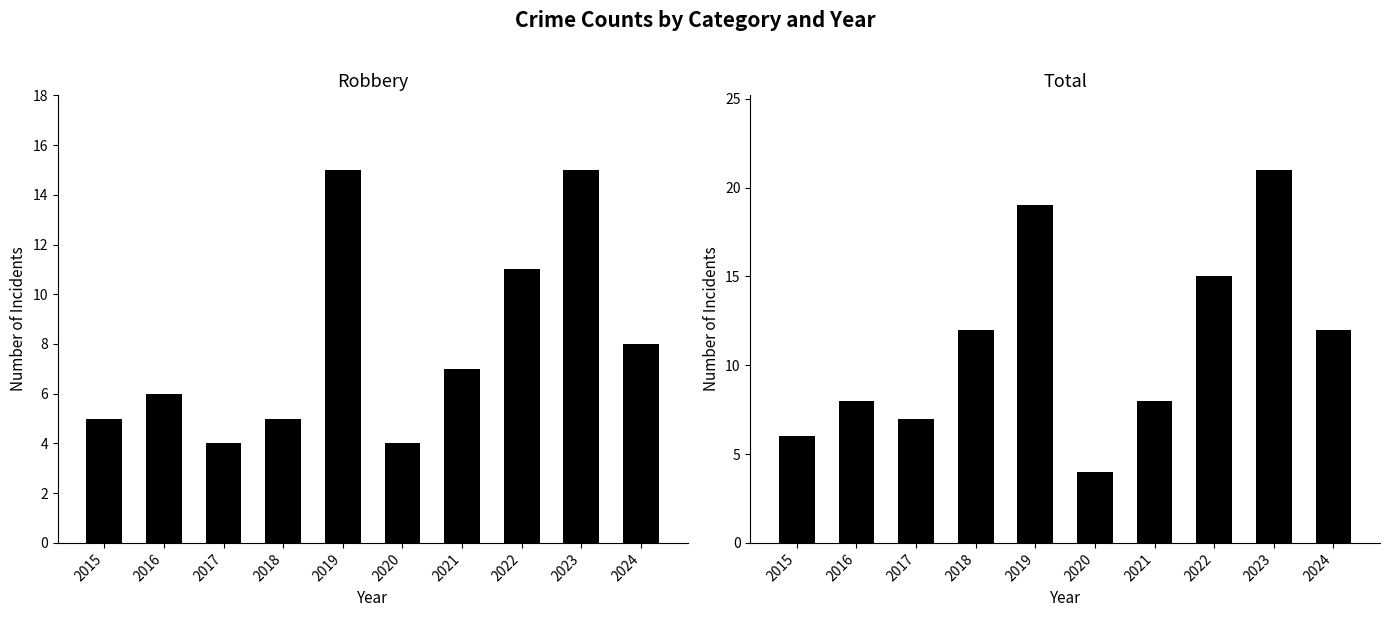

Rank the categories by Robbery value from lowest to highest.

2017, 2020, 2015, 2018, 2016, 2021, 2024, 2022, 2019, 2023